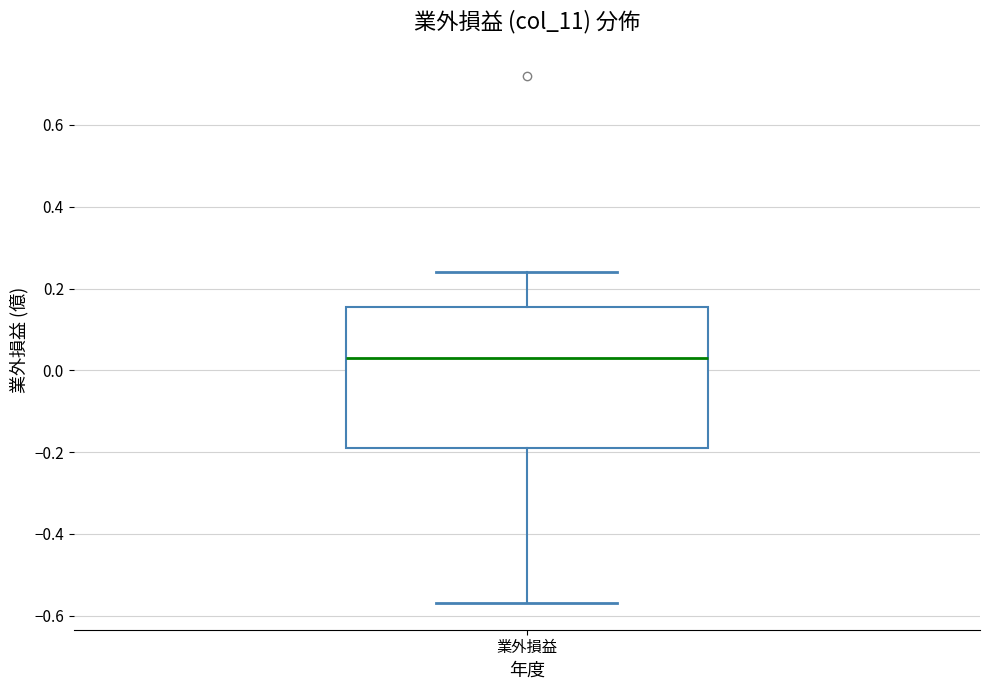

Read this box plot against the y-axis: the position of the median line, the range covered by the box, and the ends of both whiskers. The values are not printed on the chart, so give them approximately, as read against the axis.

median 0.04, box -0.18 to 0.16, whiskers -0.56 to 0.24